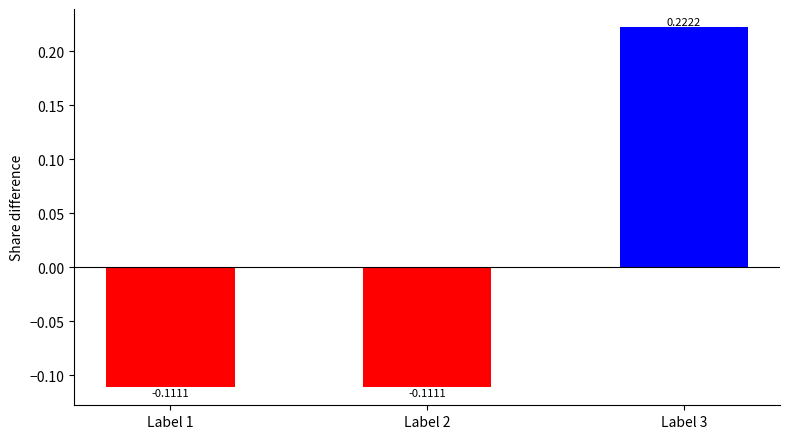

What is the change in value from Label 1 to Label 3?

+0.3